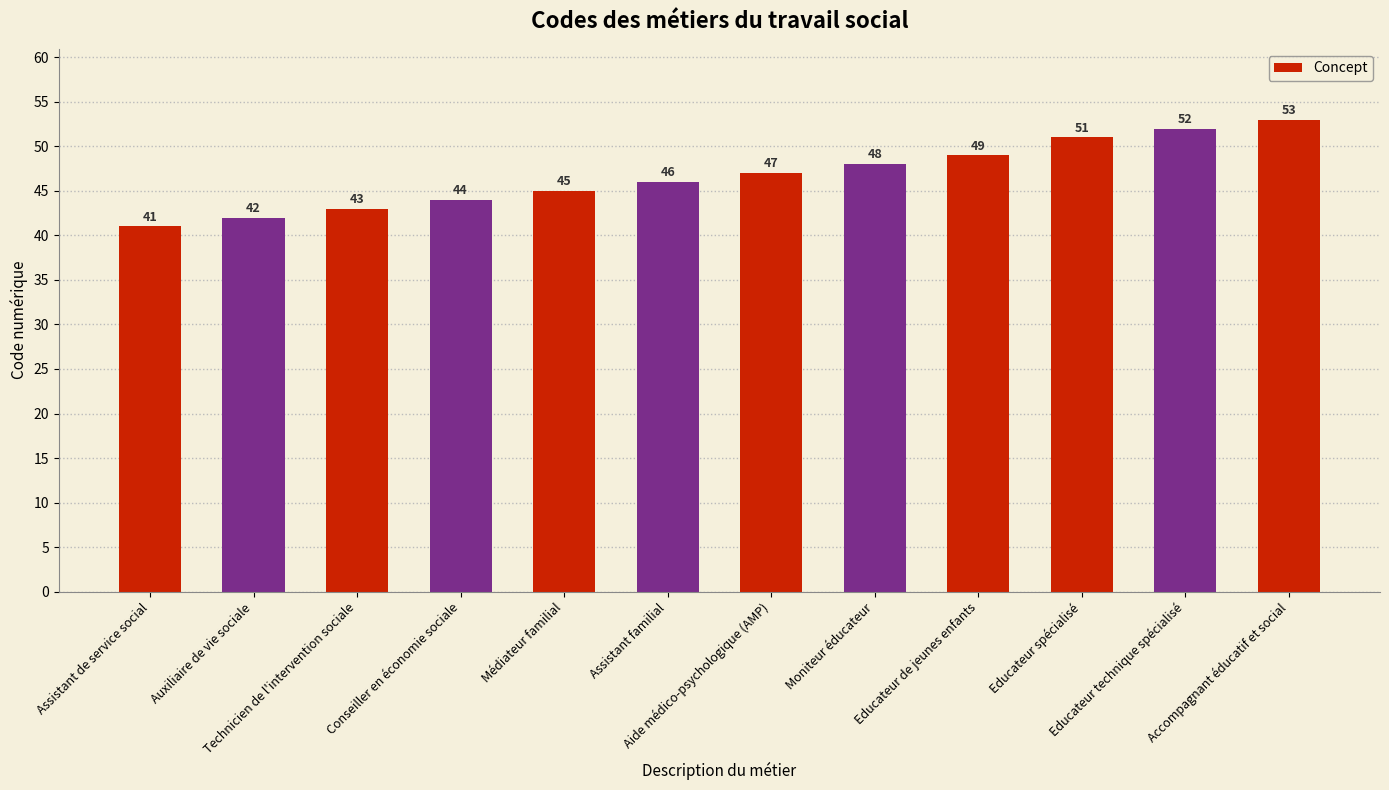

List the labels in order of value, smallest first.

Assistant de service social, Auxiliaire de vie sociale, Technicien de l'intervention sociale, Conseiller en économie sociale, Médiateur familial, Assistant familial, Aide médico-psychologique (AMP), Moniteur éducateur, Educateur de jeunes enfants, Educateur spécialisé, Educateur technique spécialisé, Accompagnant éducatif et social